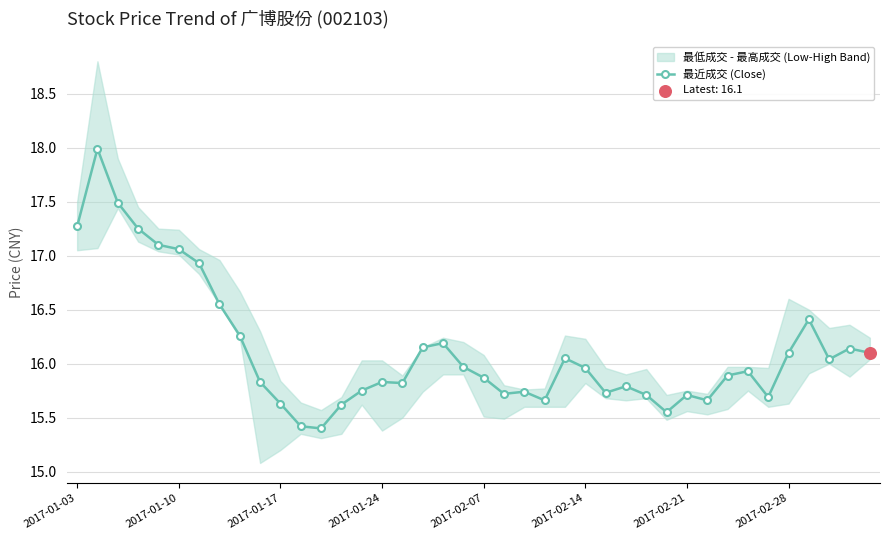

What is the highest value of the 最近成交 (Close) series?

18.0